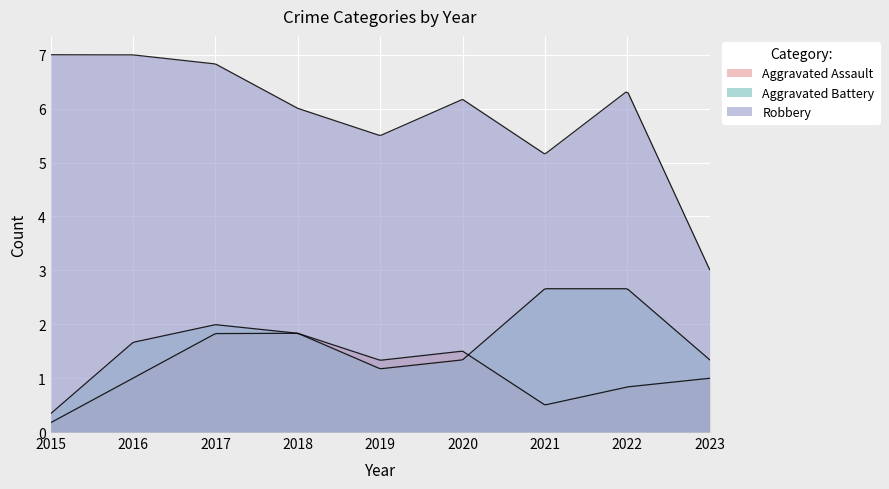

Which category has the lowest value in the Aggravated Assault series?

2015